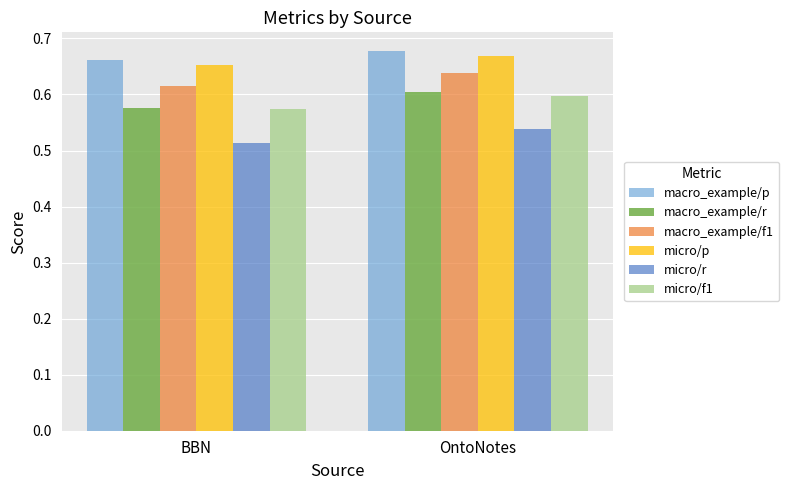

Which series has the widest spread of values?

macro_example/r